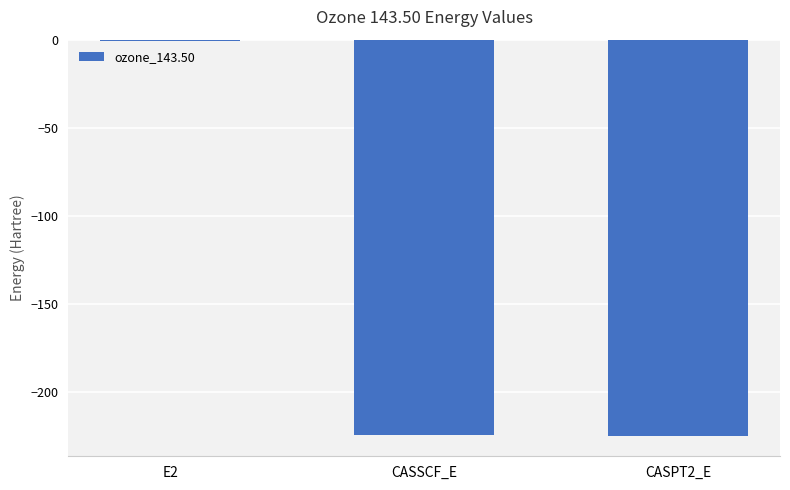

The chart shows a value of -224.6 at CASSCF_E. True or false?

True